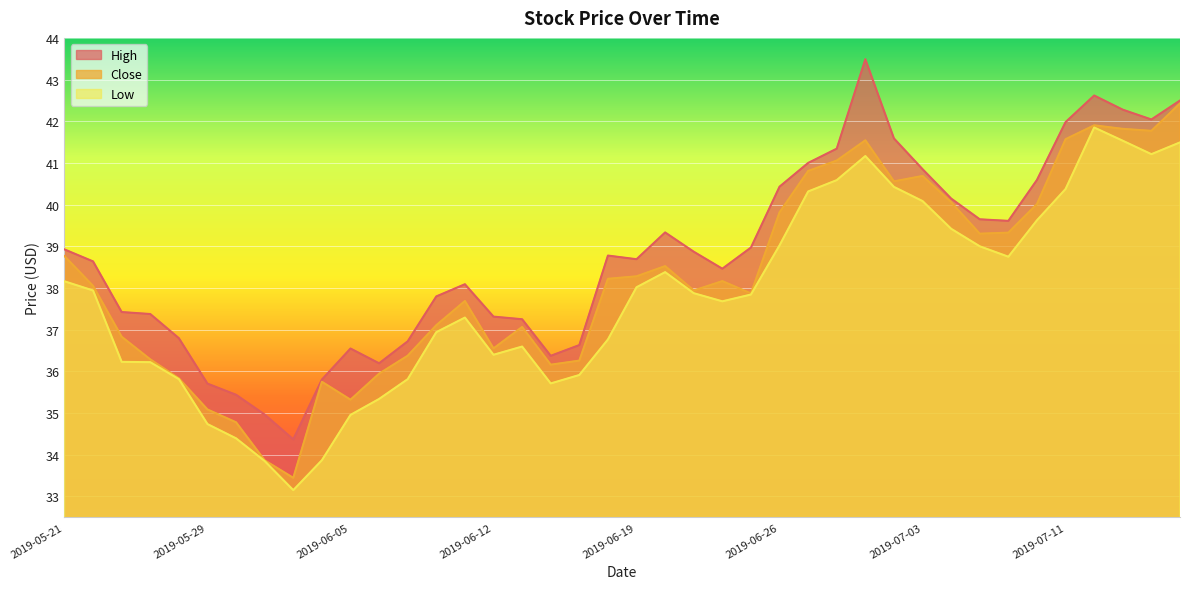

How many categories are shown in the chart?

40